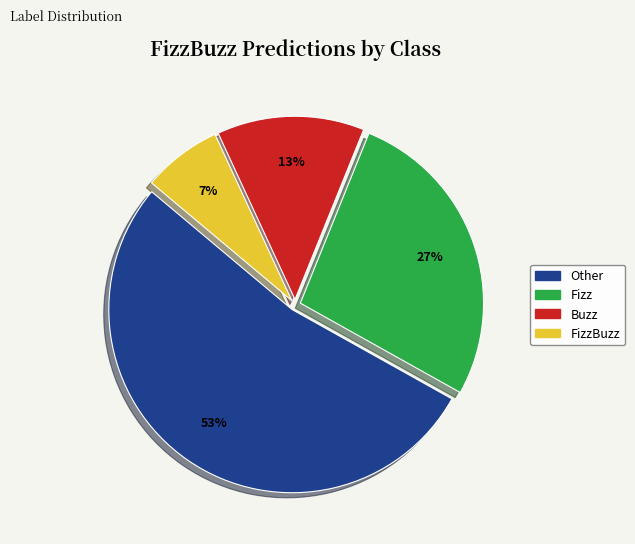

Between FizzBuzz and Other, which is larger?

Other